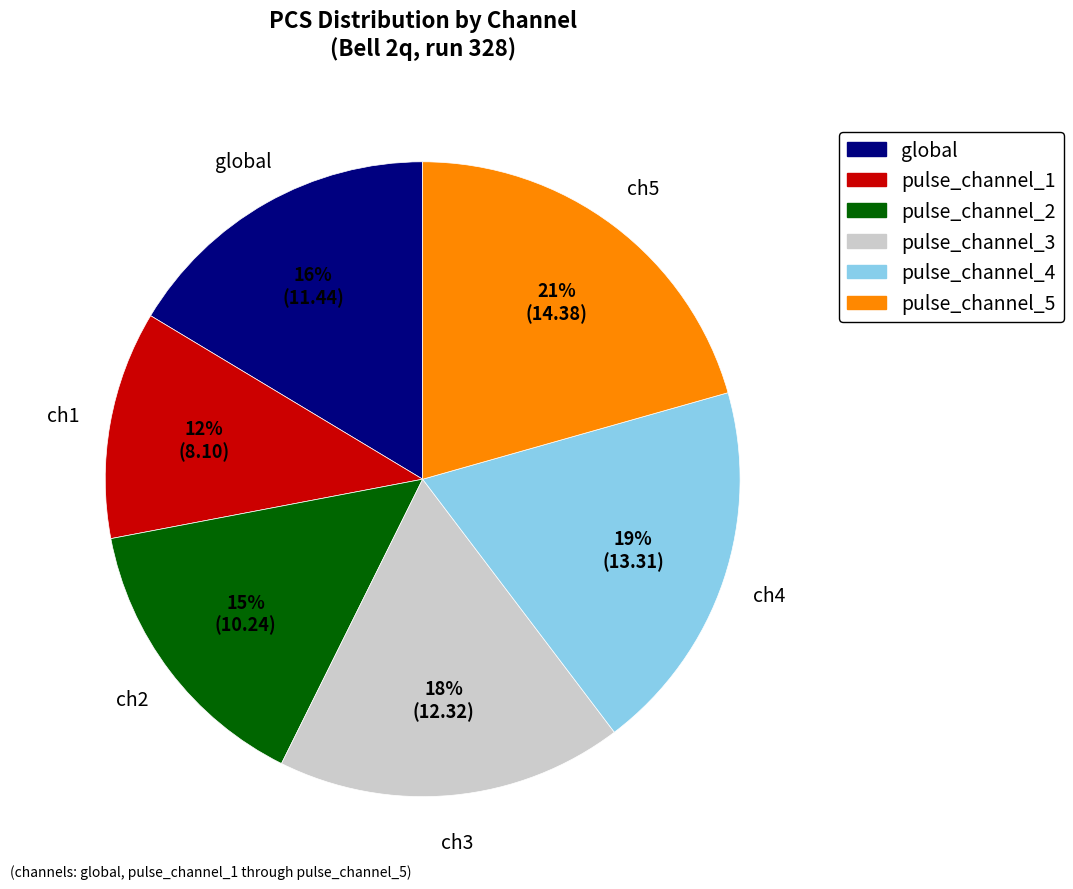

To the nearest percent, what is the combined percentage of pulse_channel_2 and global?

31%